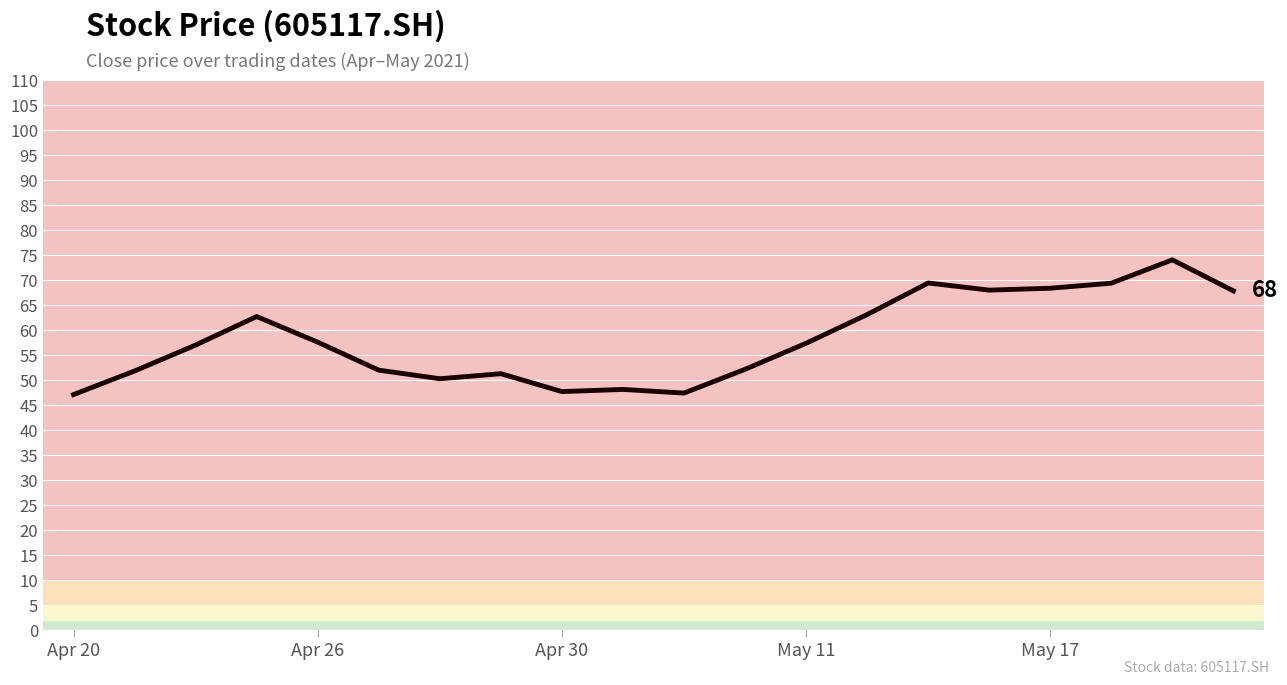

What is the greatest value displayed?

74.1